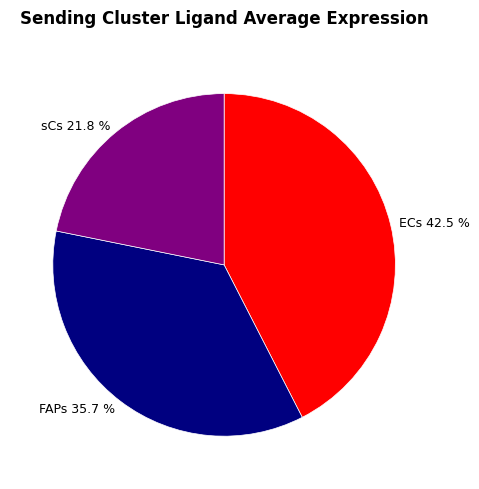

True or false: ECs accounts for 54% of the total.

False